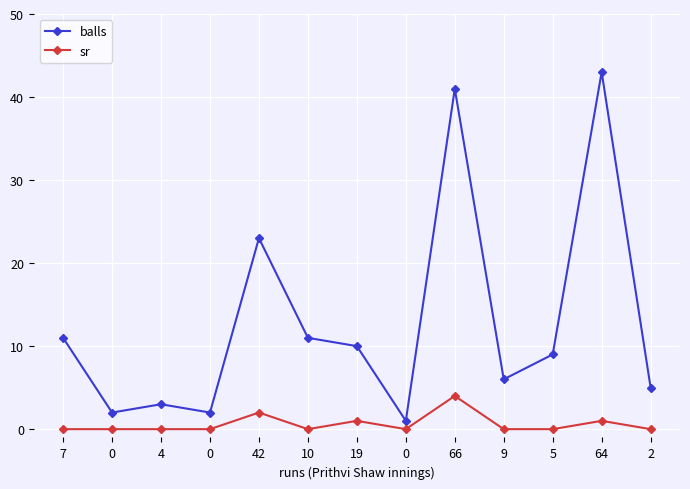

The balls series shows 62 at 66. True or false?

False